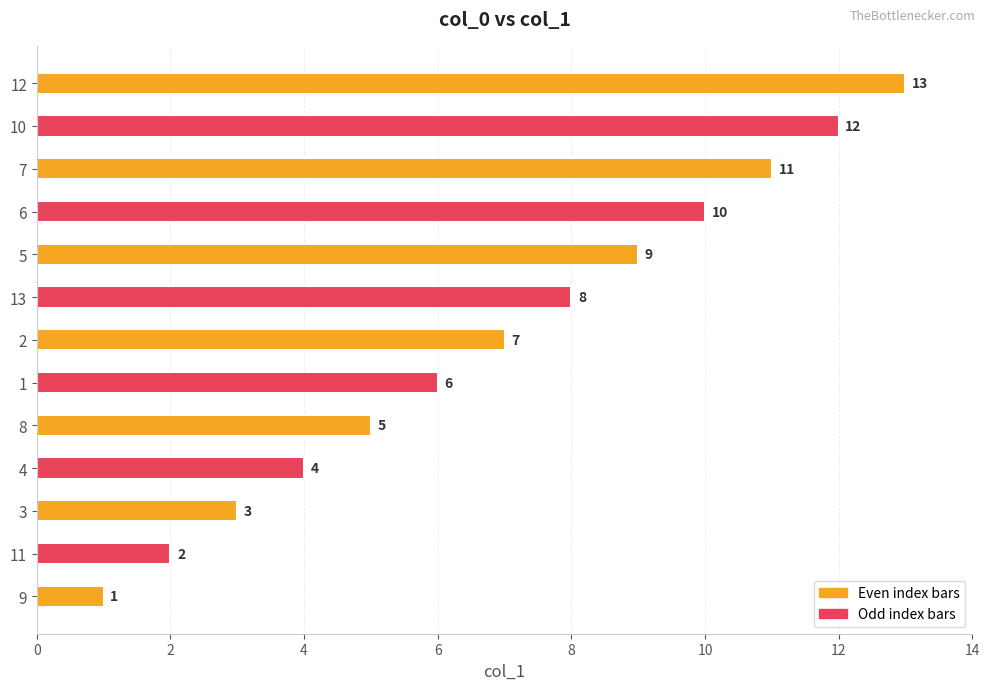

List the labels in order of value, largest first.

12, 10, 7, 6, 5, 13, 2, 1, 8, 4, 3, 11, 9